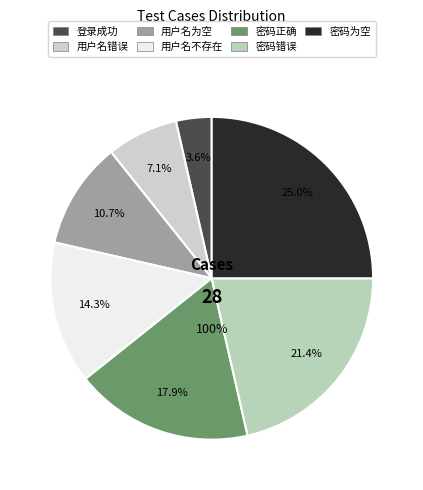

Rank the categories by value from lowest to highest.

登录成功, 用户名错误, 用户名为空, 用户名不存在, 密码正确, 密码错误, 密码为空